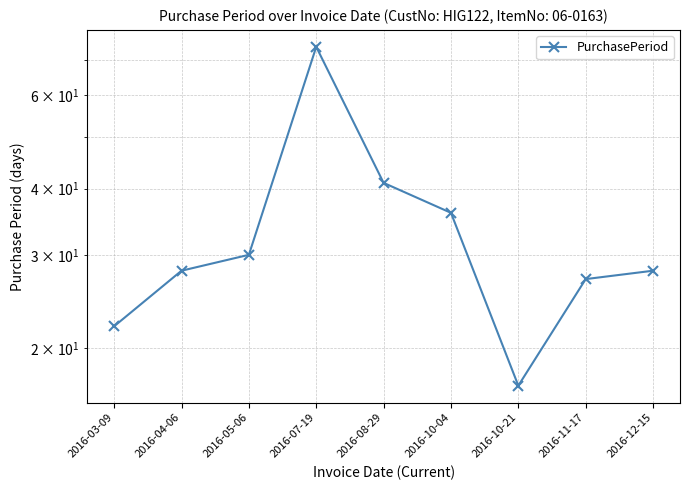

How many lines are shown in the chart?

1